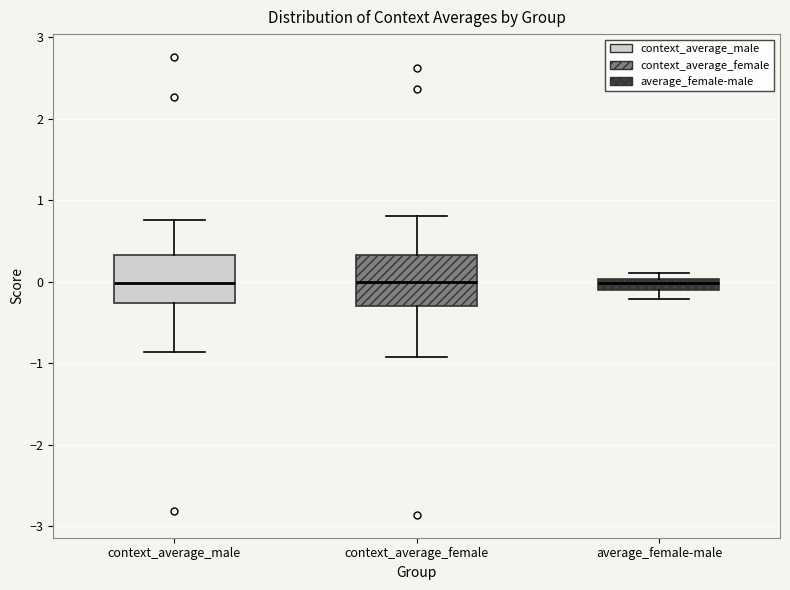

Where does the upper whisker of the box for context_average_female end on the y-axis? The values are not printed on the chart, so give them approximately, as read against the axis.

0.8